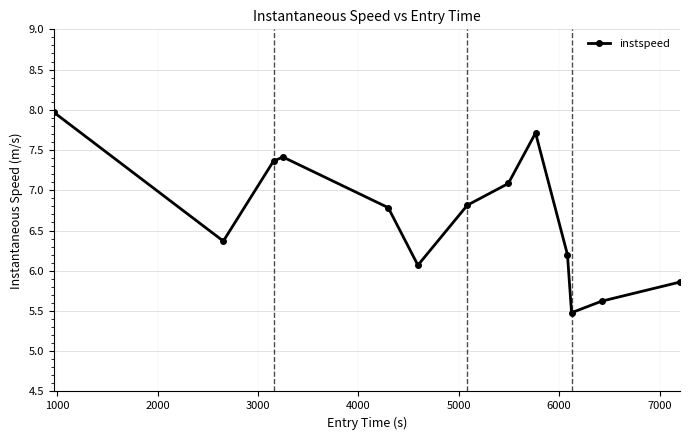

Reading right to left, list all the values displayed in this chart.

5.9	5.6	5.5	6.2	7.7	7.1	6.8	6.1	6.8	7.4	7.4	6.4	8.0